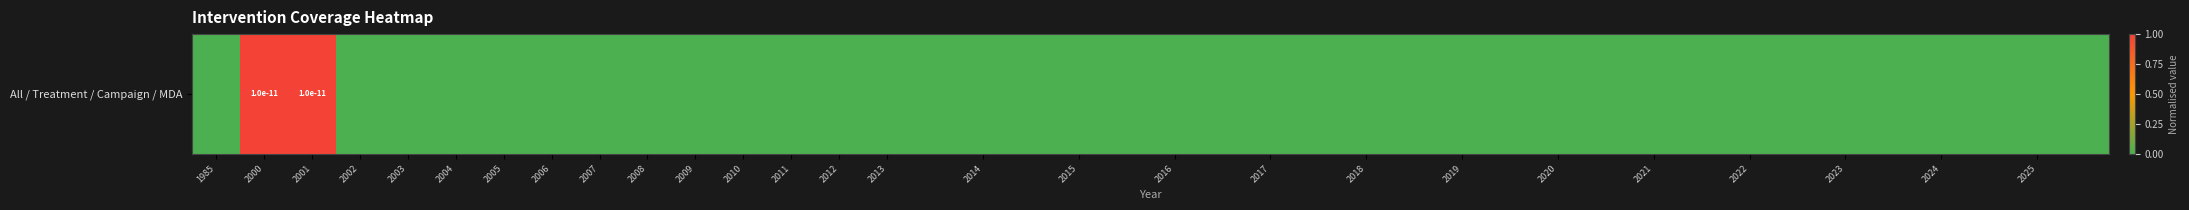

What is the difference between the maximum and second lowest values?

1